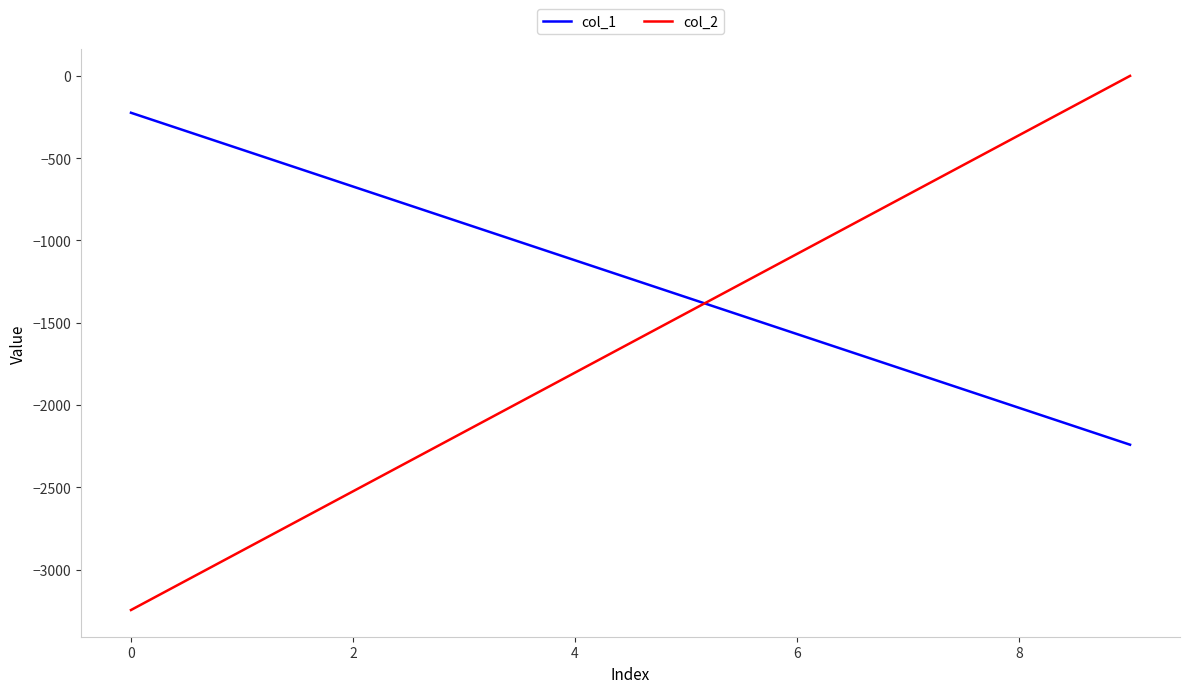

Which series has the largest total across all categories?

col_1